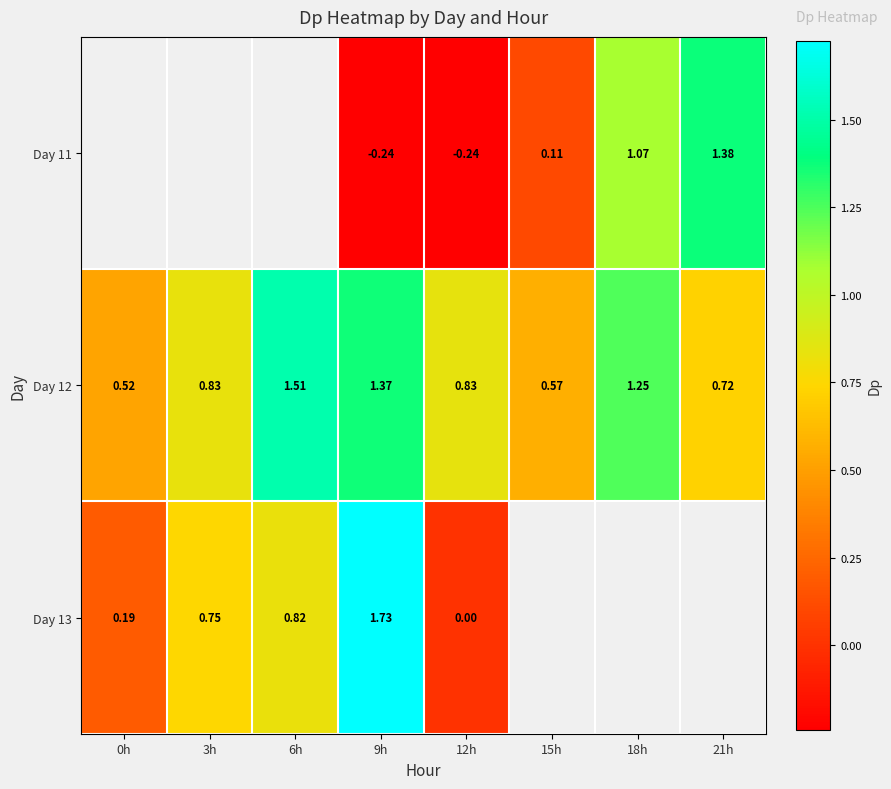

Is the value of Day 13 at 9h greater than the value of Day 12 at 15h?

Yes